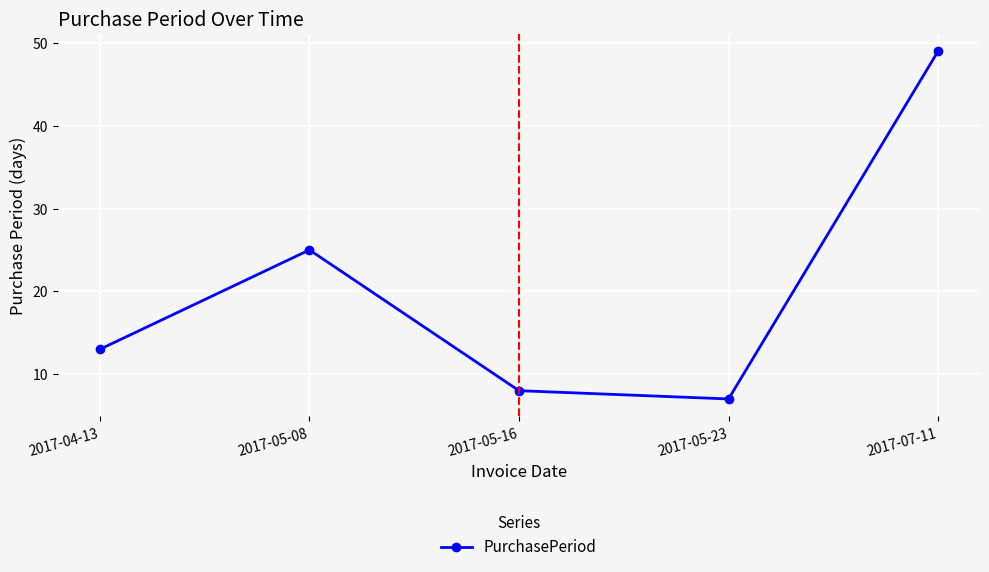

The value at 2017-05-16 is 8. True or false?

True